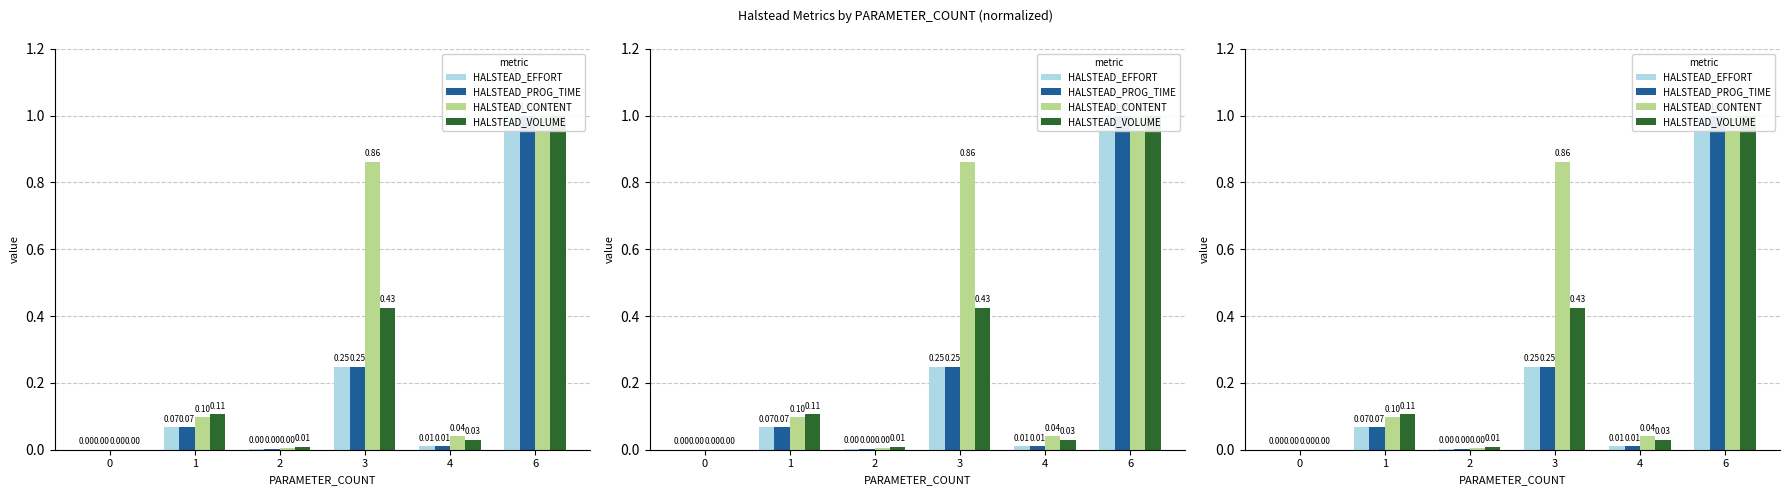

What is the average value of the HALSTEAD_PROG_TIME series?

0.2